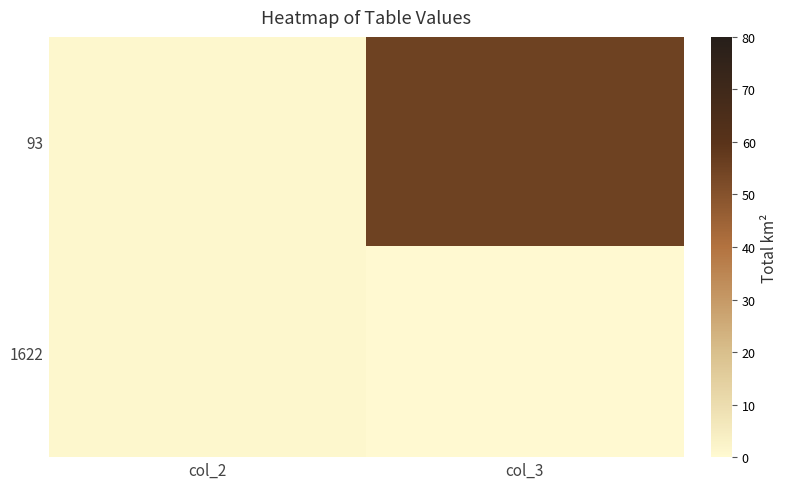

Which series has the largest range (max minus min)?

93